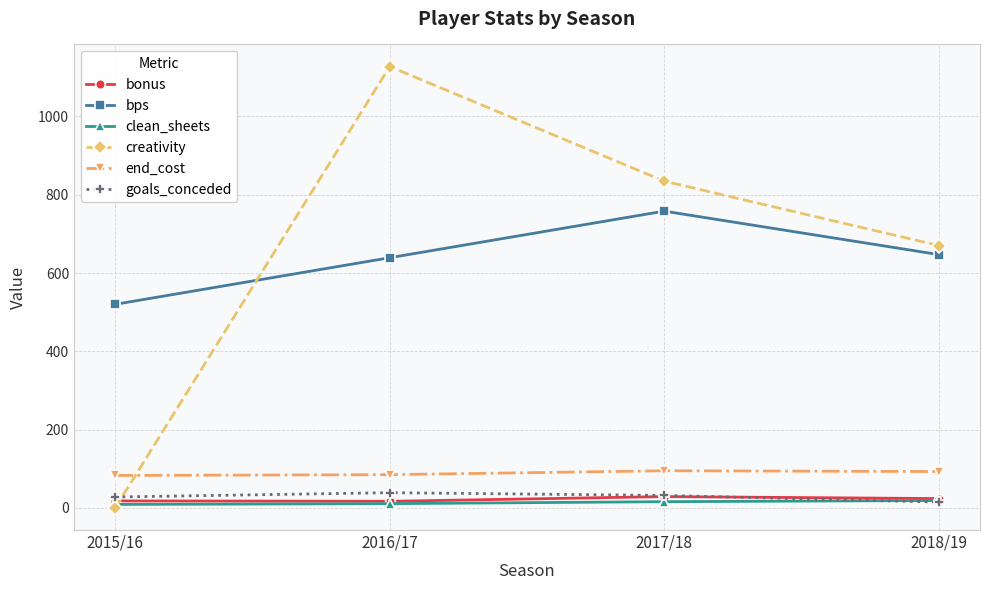

What is the label of the 2nd point from the right?

2017/18